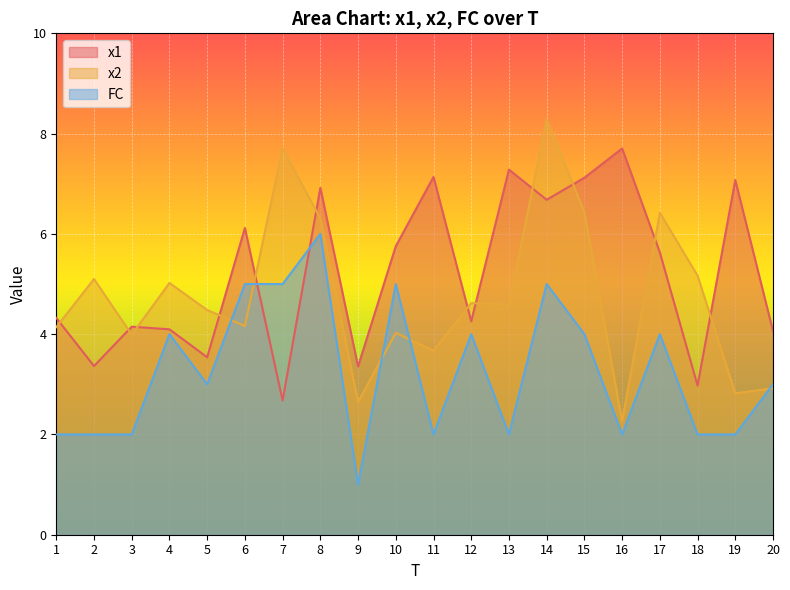

What is the sum of all x1 values?

104.2